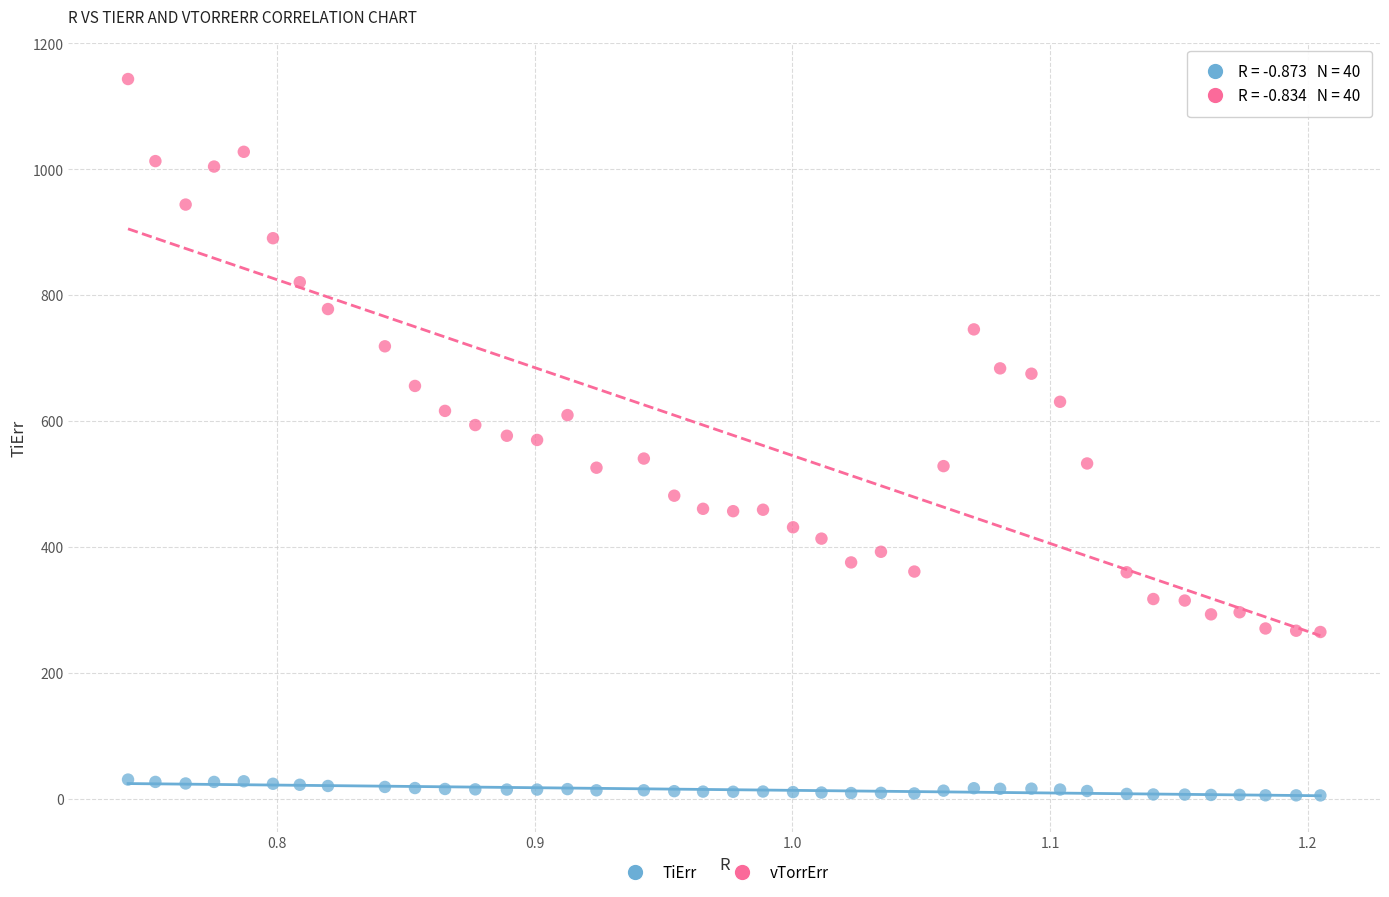

Across all data points, what is the range of X values (max minus min)?

0.5